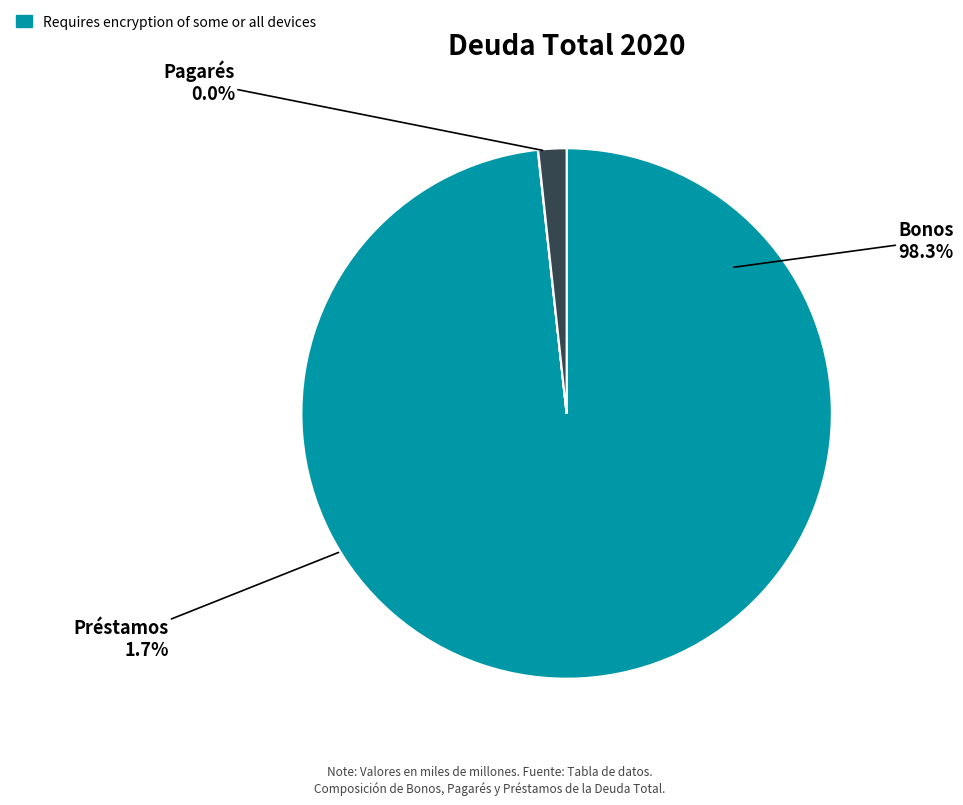

To the nearest percent, what is the difference between the largest and smallest slice percentages?

98%